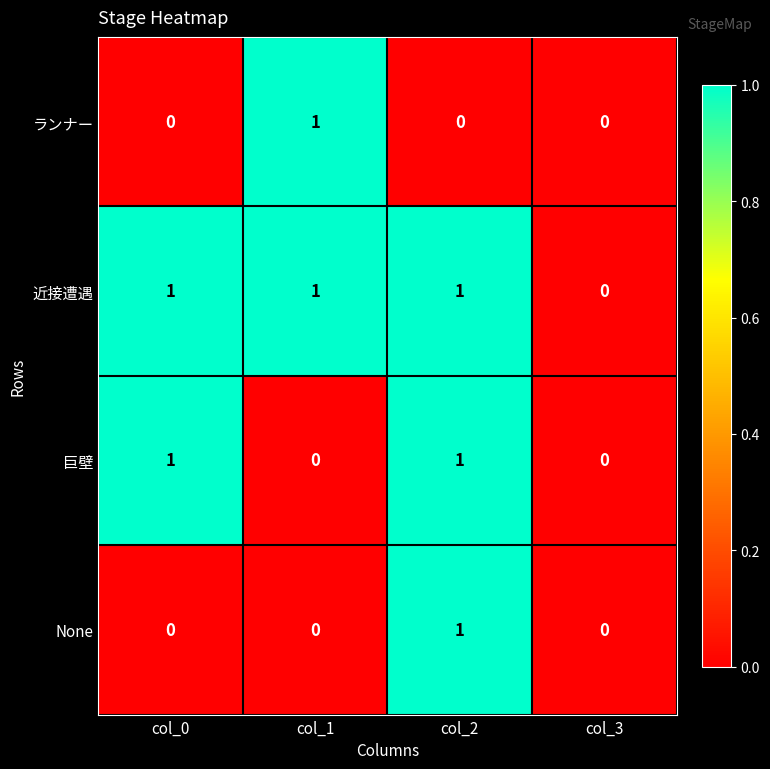

Count the 近接遭遇 values in the range 1 to 2.

3